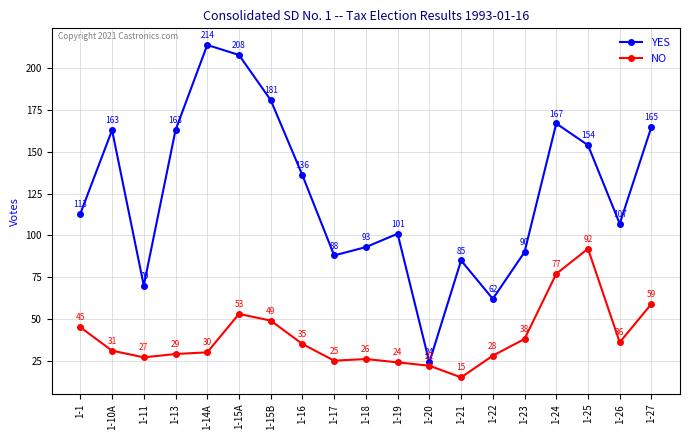

Reading right to left, extract all data points from this chart.

YES: 165	107	154	167	90	62	85	24	101	93	88	136	181	208	214	163	70	163	113
NO: 59	36	92	77	38	28	15	22	24	26	25	35	49	53	30	29	27	31	45